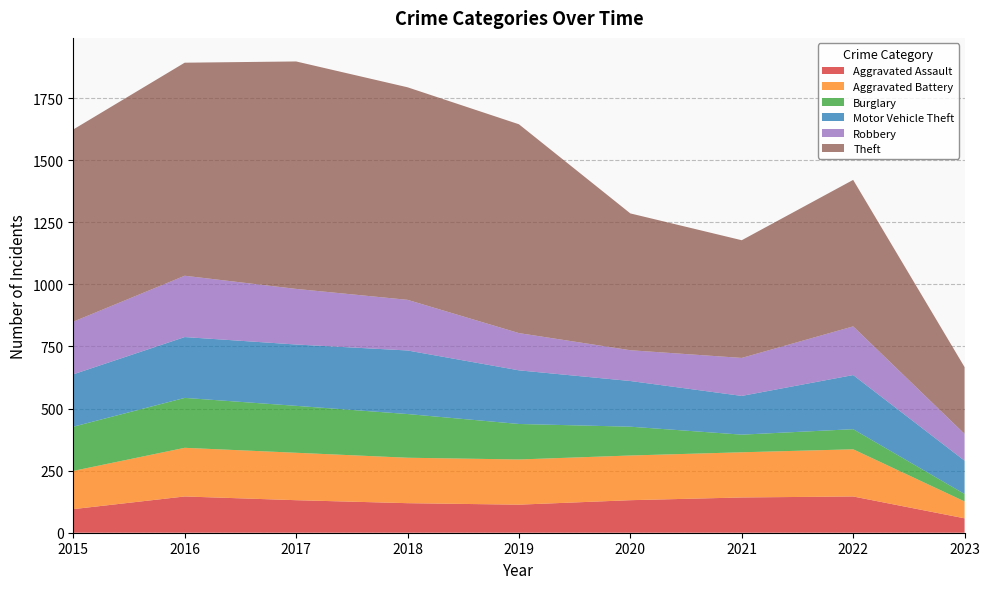

Reading left to right, list all the values displayed in this chart.

Aggravated Assault: 2015=95	2016=146	2017=131	2018=119	2019=113	2020=131	2021=142	2022=146	2023=58
Aggravated Battery: 2015=154	2016=196	2017=191	2018=183	2019=182	2020=180	2021=182	2022=190	2023=68
Burglary: 2015=178	2016=201	2017=189	2018=176	2019=143	2020=116	2021=71	2022=81	2023=30
Motor Vehicle Theft: 2015=211	2016=245	2017=247	2018=256	2019=216	2020=184	2021=156	2022=218	2023=134
Robbery: 2015=212	2016=247	2017=224	2018=204	2019=150	2020=124	2021=153	2022=196	2023=108
Theft: 2015=774	2016=858	2017=916	2018=856	2019=841	2020=551	2021=474	2022=590	2023=269